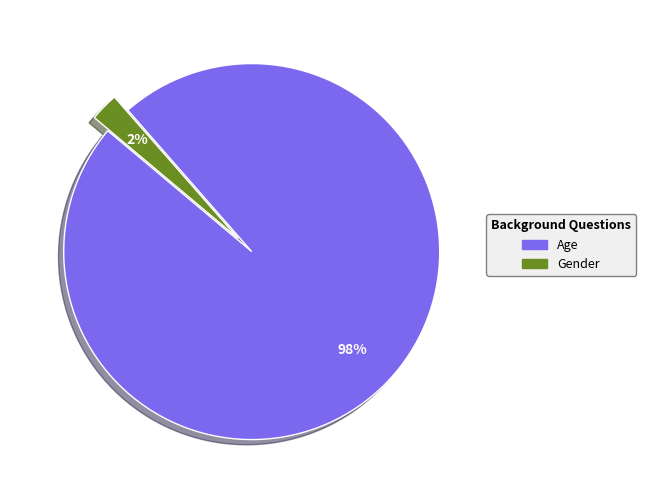

How many slices are in this pie chart?

2